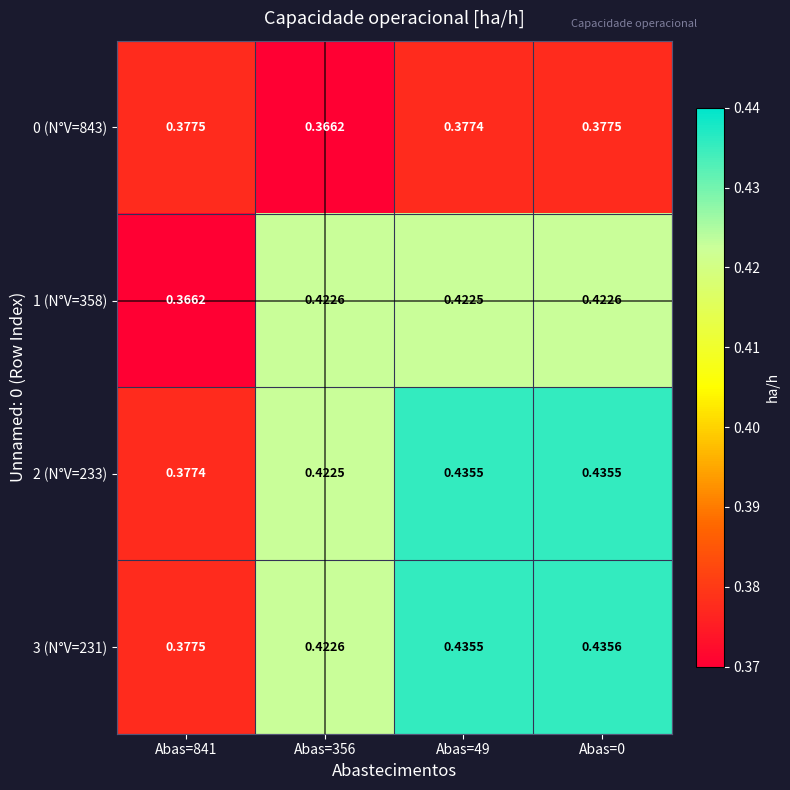

Is the value of 1 (N°V=358) at Abas=841 greater than the value of 3 (N°V=231) at Abas=0?

No